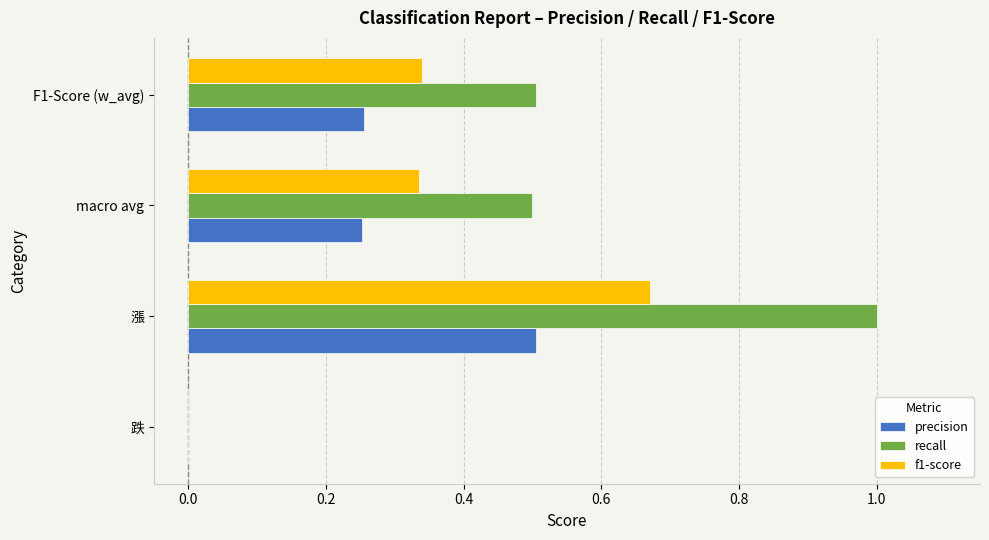

What is the total value across all series at macro avg?

1.1